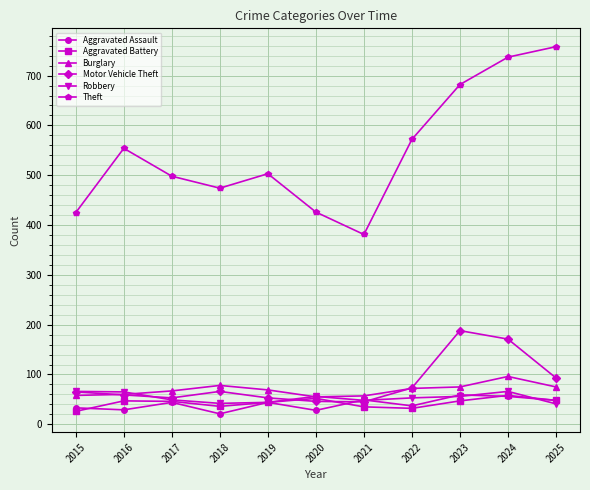

The Aggravated Assault series shows 15 at 2025. True or false?

False